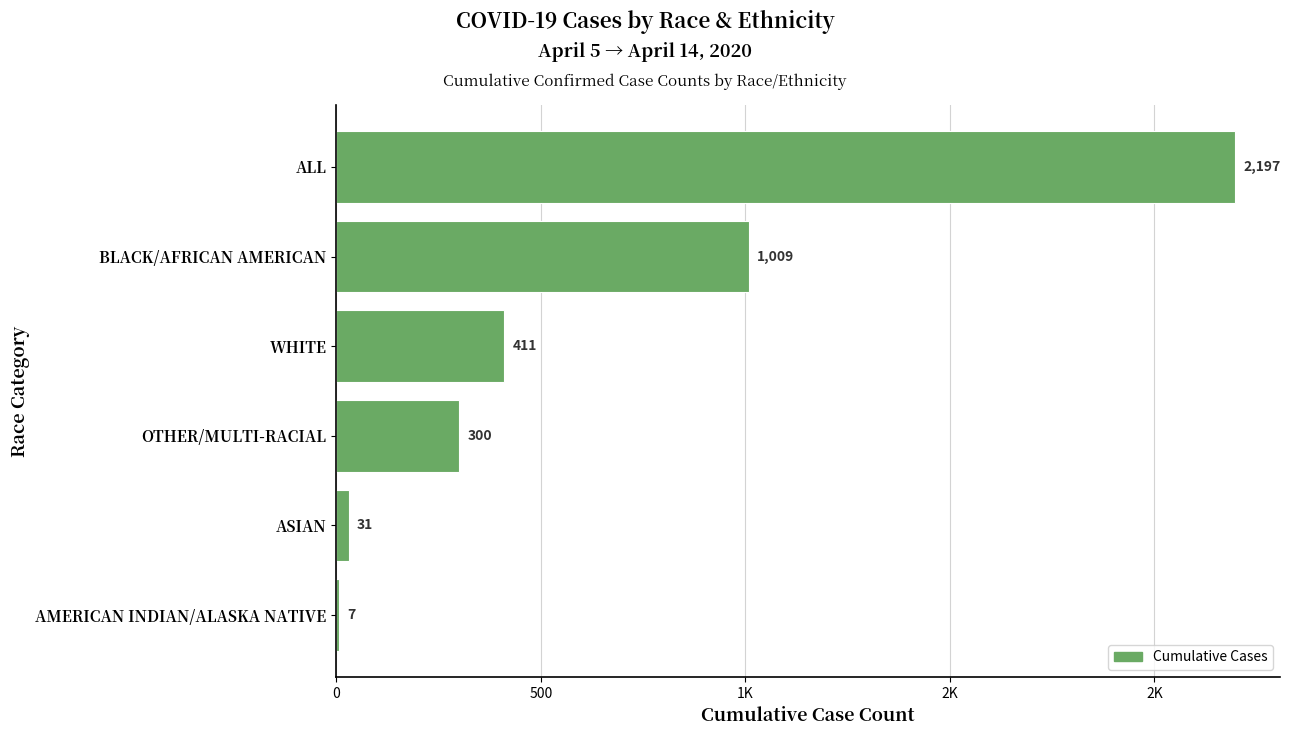

Does the chart contain any negative values?

No